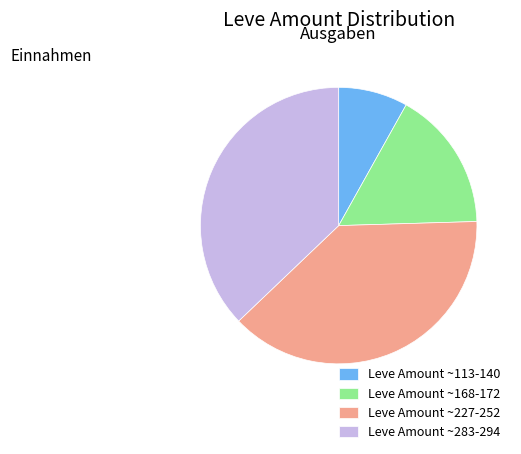

How many segments does this pie chart have?

4